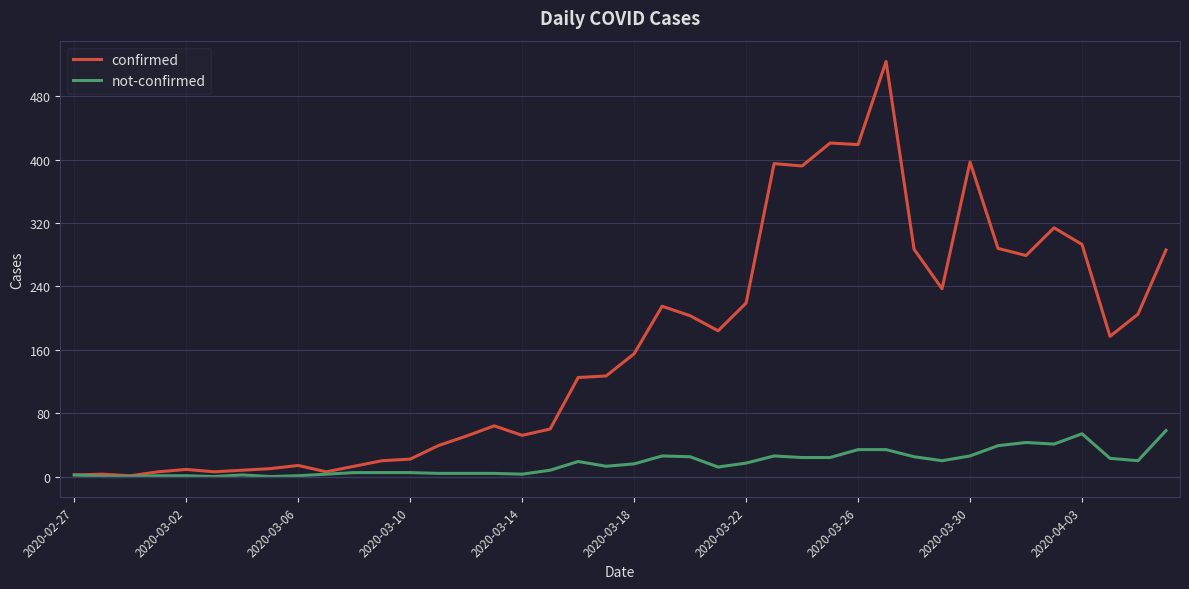

Which series has the largest range (max minus min)?

confirmed